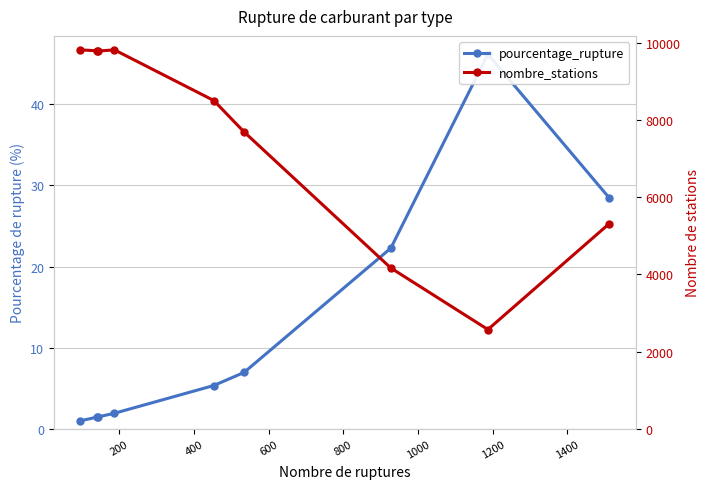

Does the chart have visible grid lines?

Yes